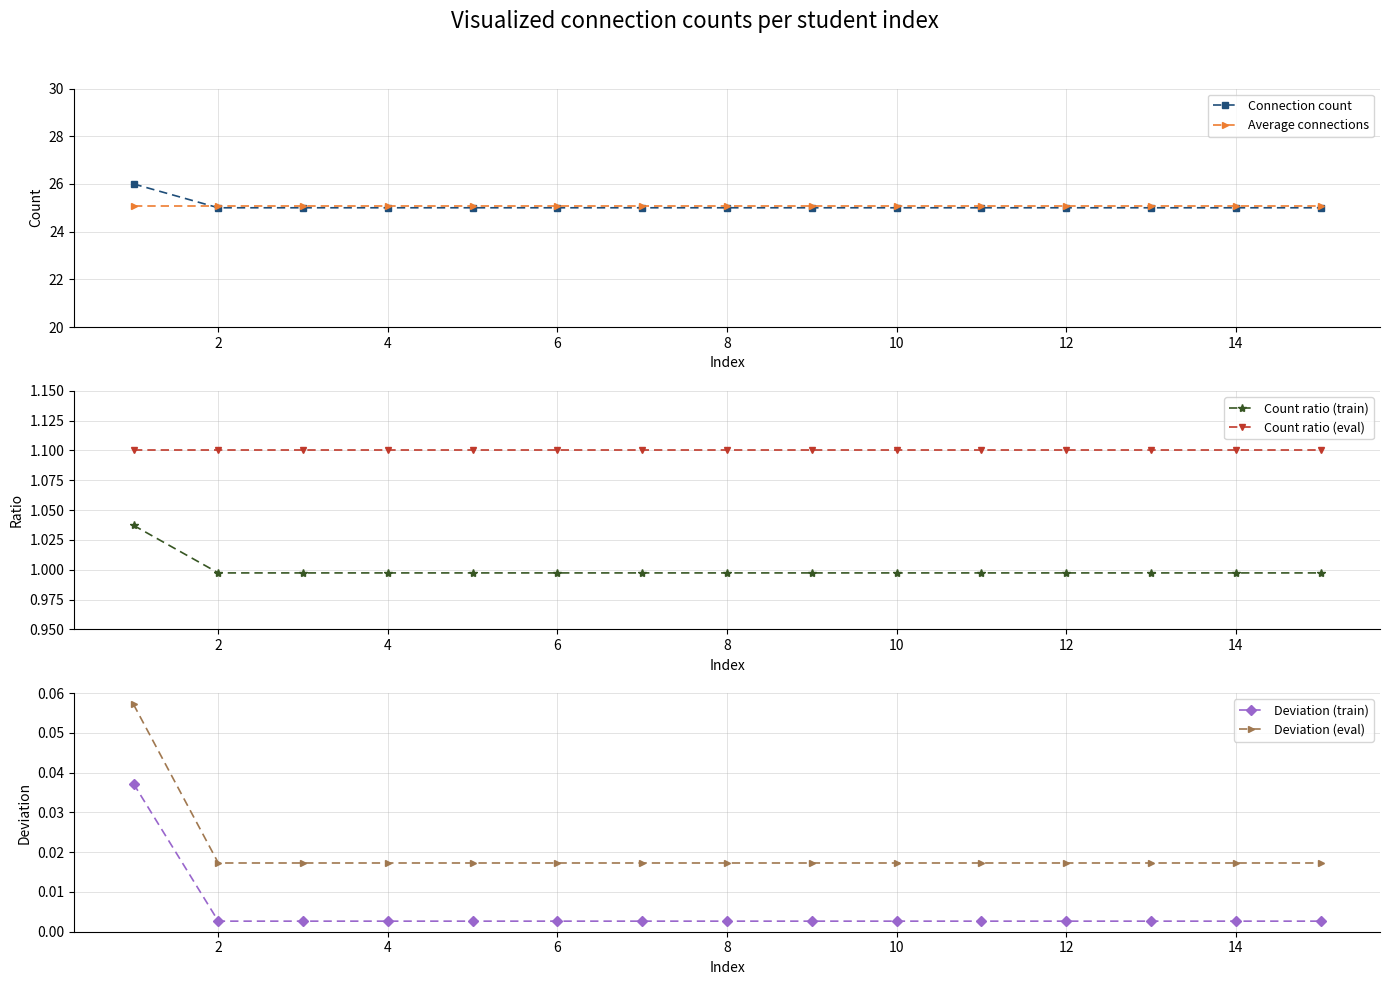

True or false: Count ratio (train) and Connection count cross at least once.

False